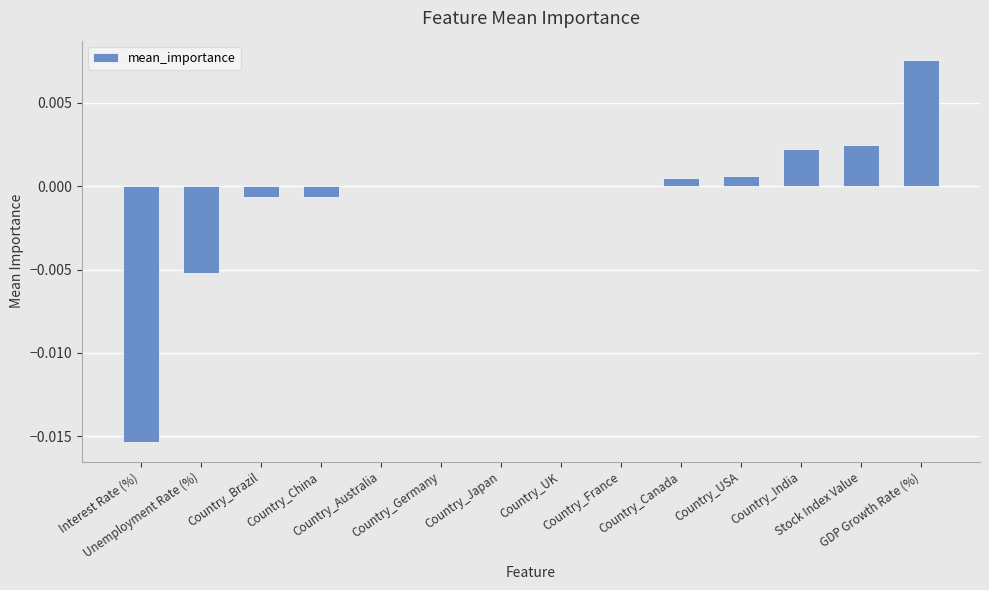

How many distinct data groups are displayed?

1